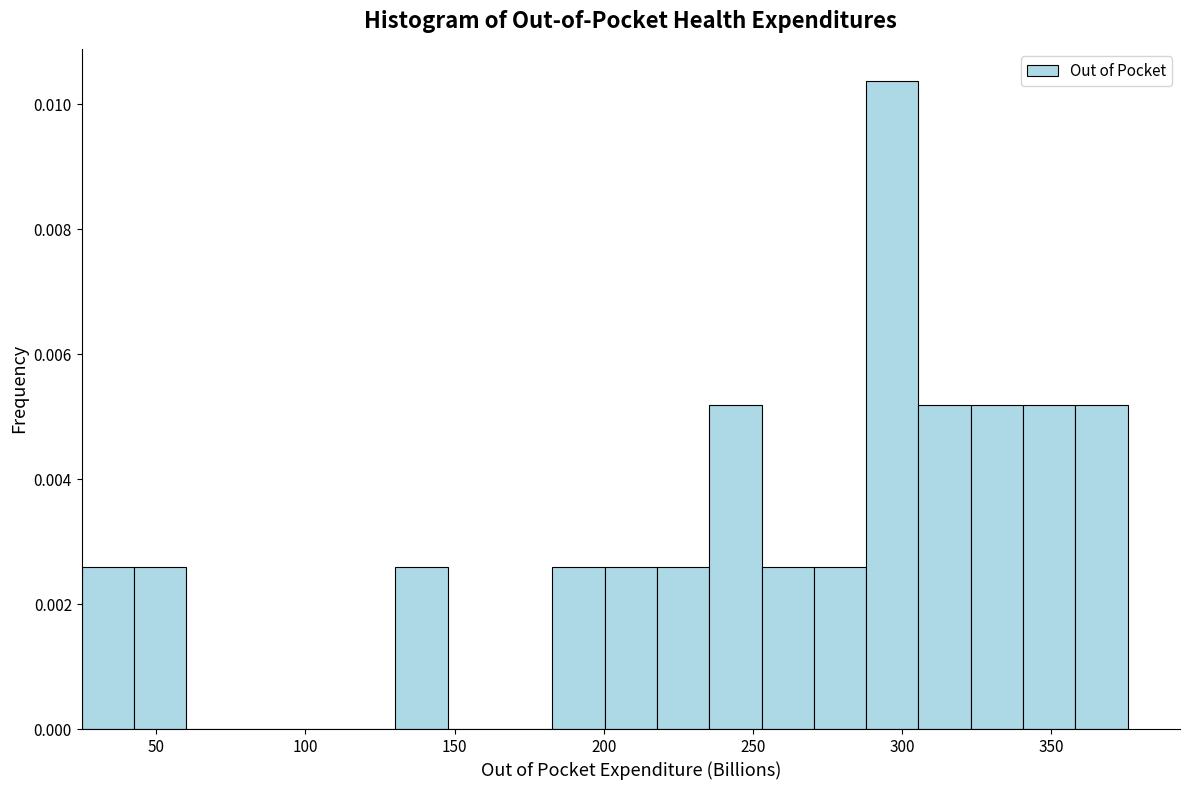

Around what value on the x-axis is the tallest bar? Give the approximate position of its centre, as read against the axis.

295